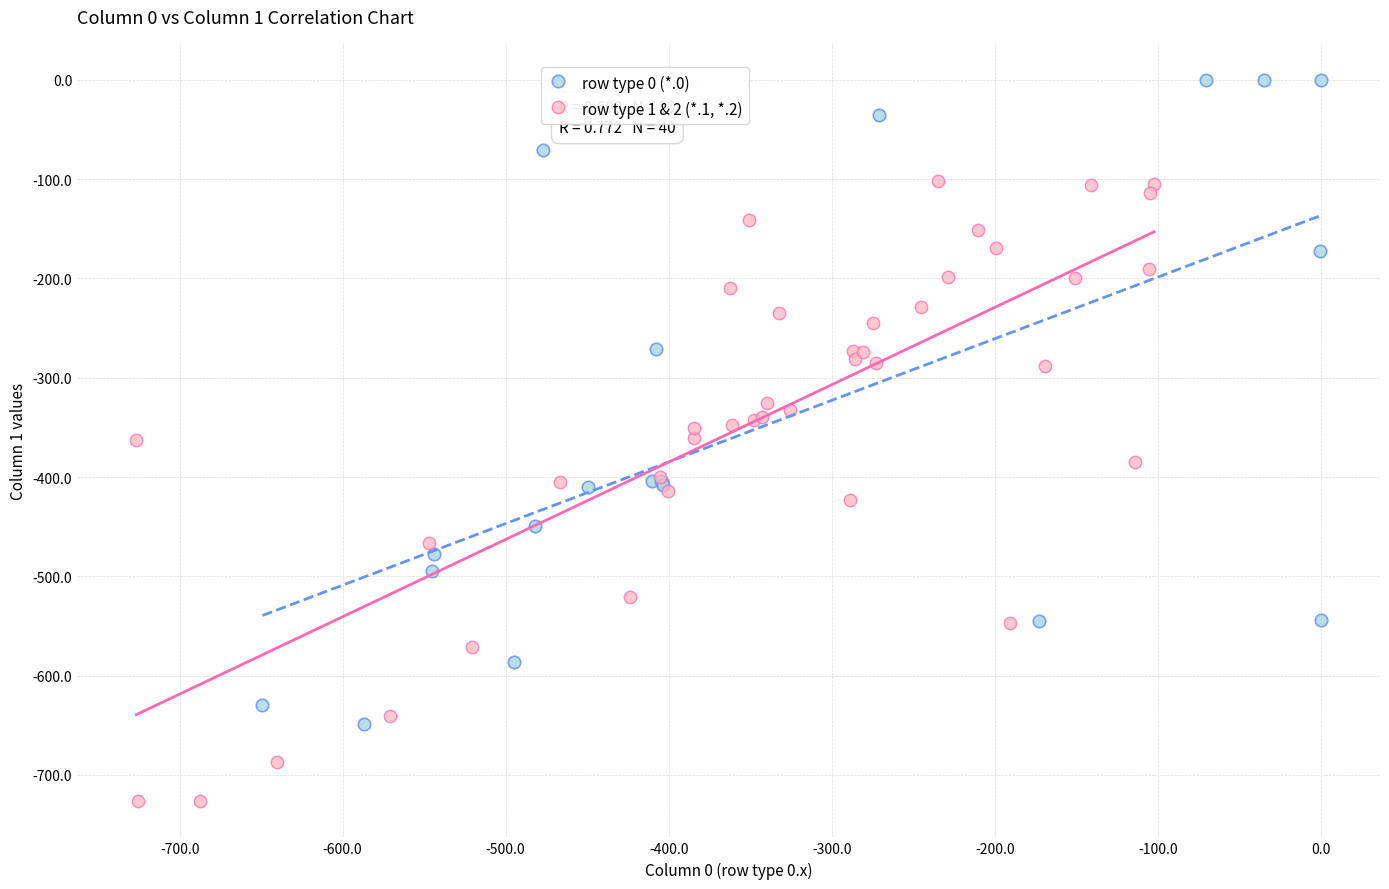

Which series reaches the minimum Y coordinate?

row type 1 & 2 (*.1, *.2)